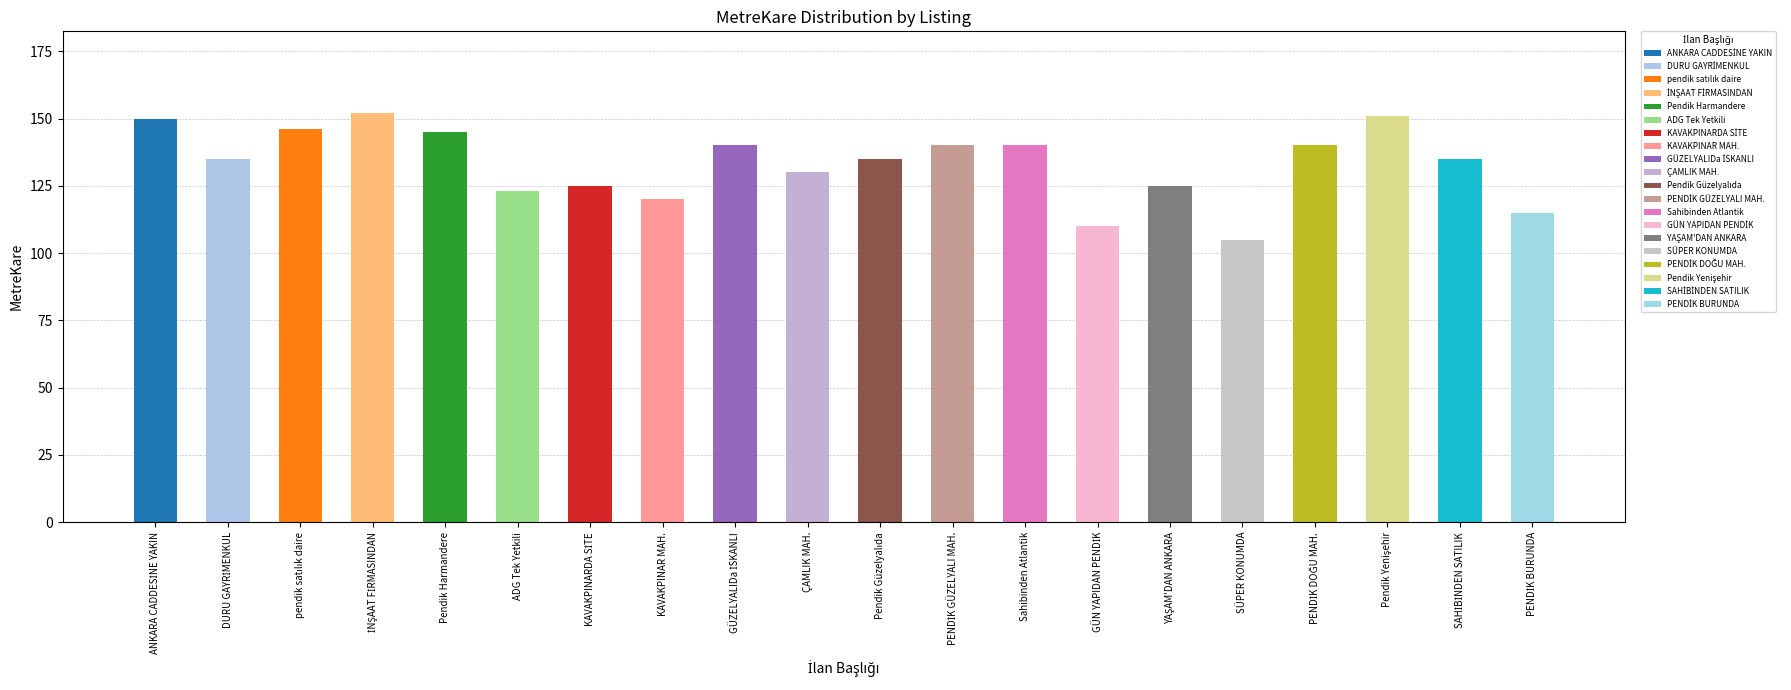

What is the average value?

133